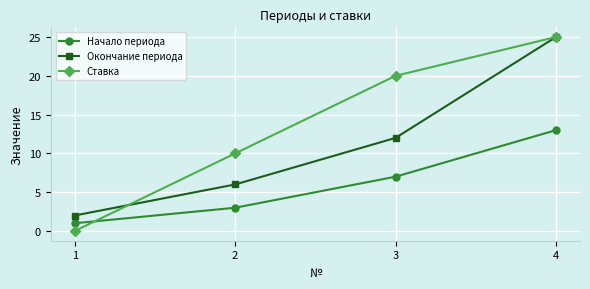

At which label is Начало периода closest to 7?

3